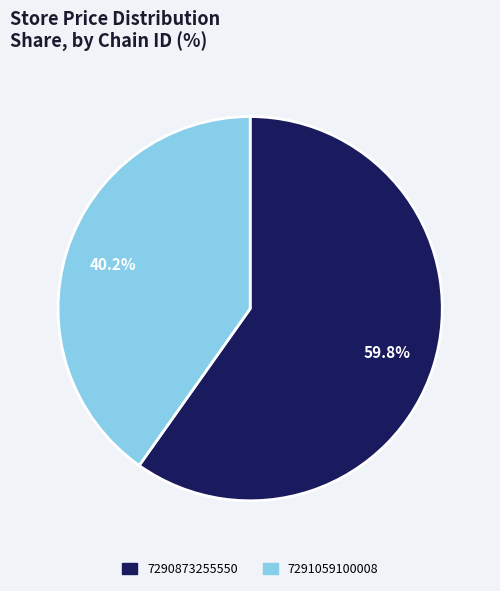

Is the sum of 7291059100008 and 7290873255550 greater than half?

Yes